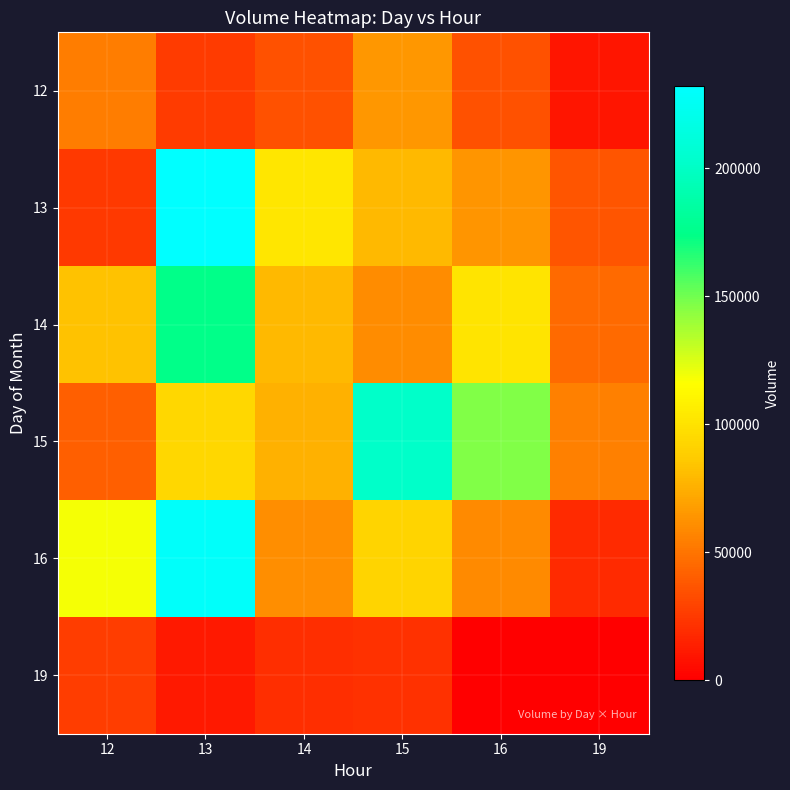

Reading left to right, what are all the values shown in this chart?

12: 12=53630	13=25534	14=34542	15=65149	16=35137	19=9209
13: 12=25203	13=232275	14=101749	15=79673	16=64134	19=36679
14: 12=83466	13=174355	14=79318	15=60321	16=100828	19=46057
15: 12=41375	13=93490	14=75390	15=201893	16=146279	19=54997
16: 12=118288	13=229272	14=61214	15=92142	16=59035	19=18789
19: 12=26407	13=11178	14=20402	15=21030	16=0	19=0